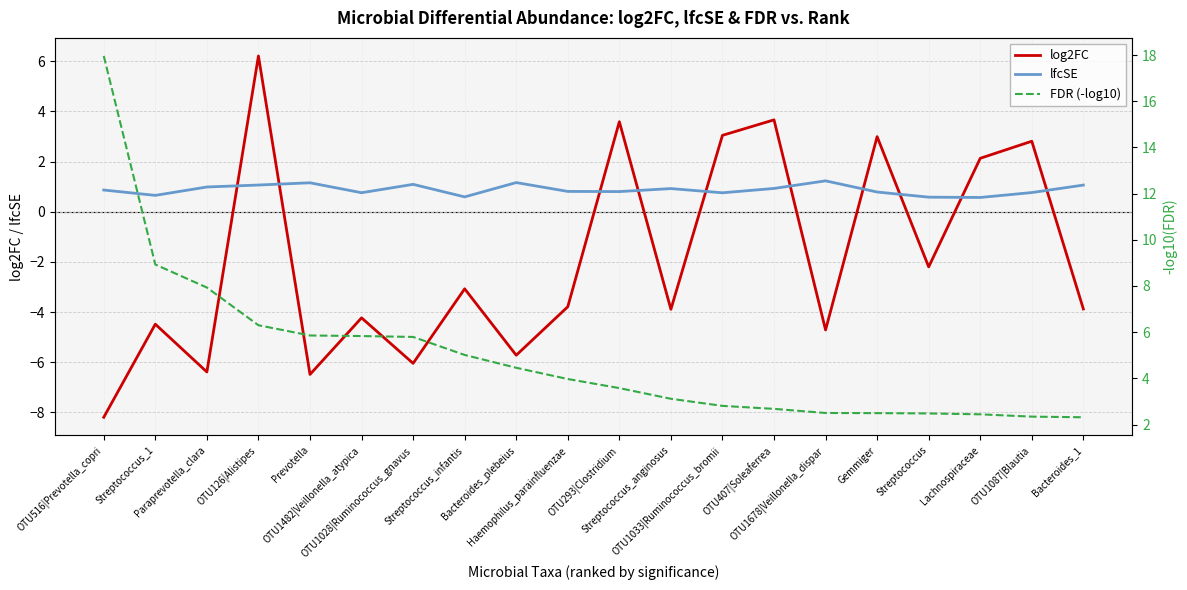

Which series has the largest total across all categories?

FDR (-log10)